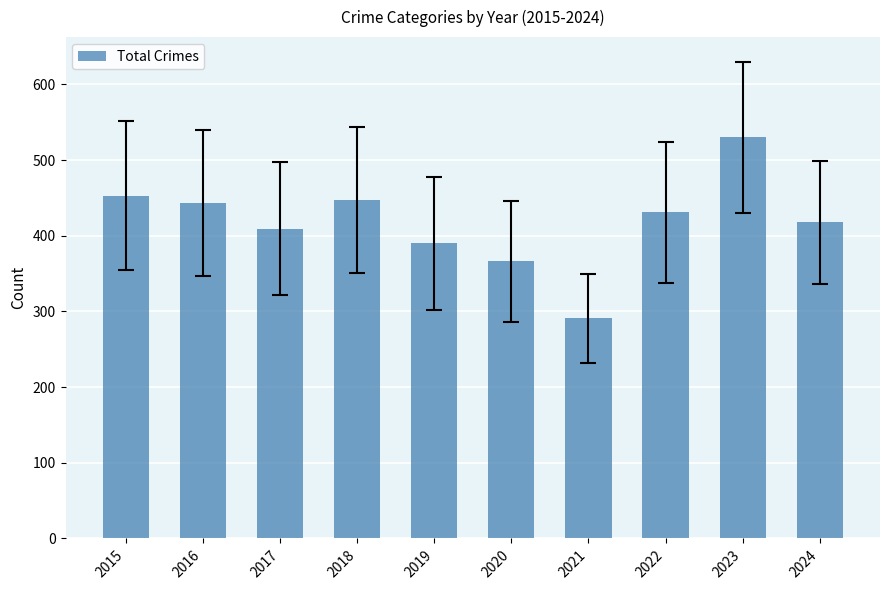

Reading left to right, what are all the values shown in this chart?

2015=453	2016=443	2017=409	2018=447	2019=390	2020=366	2021=291	2022=431	2023=530	2024=418